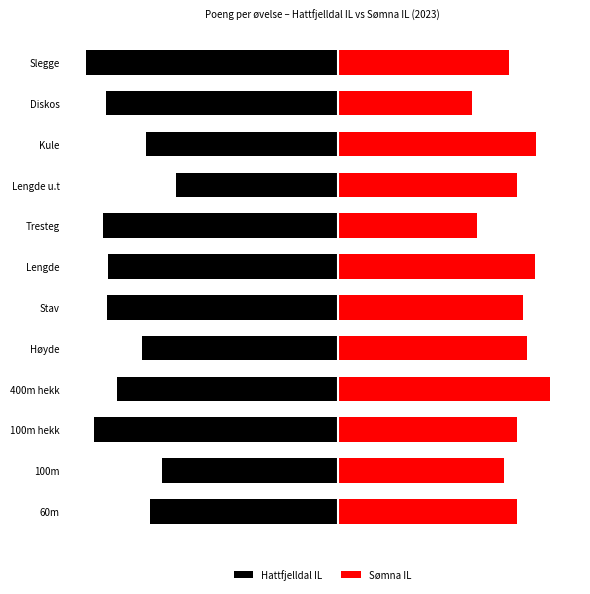

What is the value of the Hattfjelldal IL bar at the 9th from the left?

-504